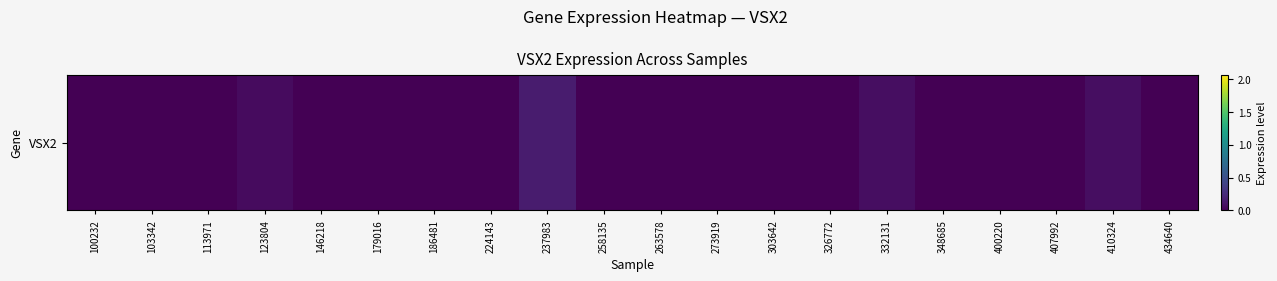

What is the greatest value displayed?

0.2